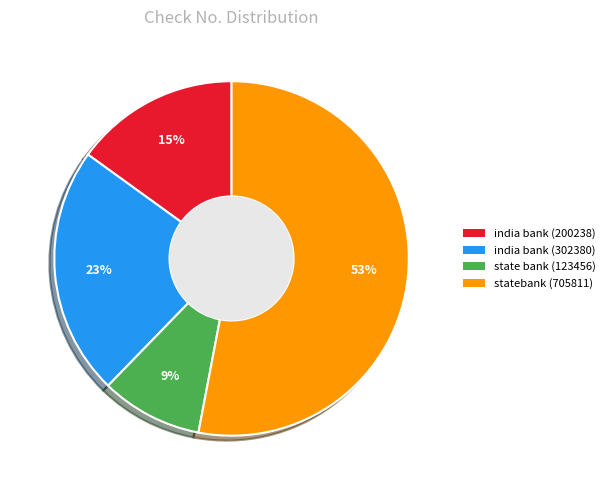

What is the smallest slice in the pie chart?

state bank (123456)